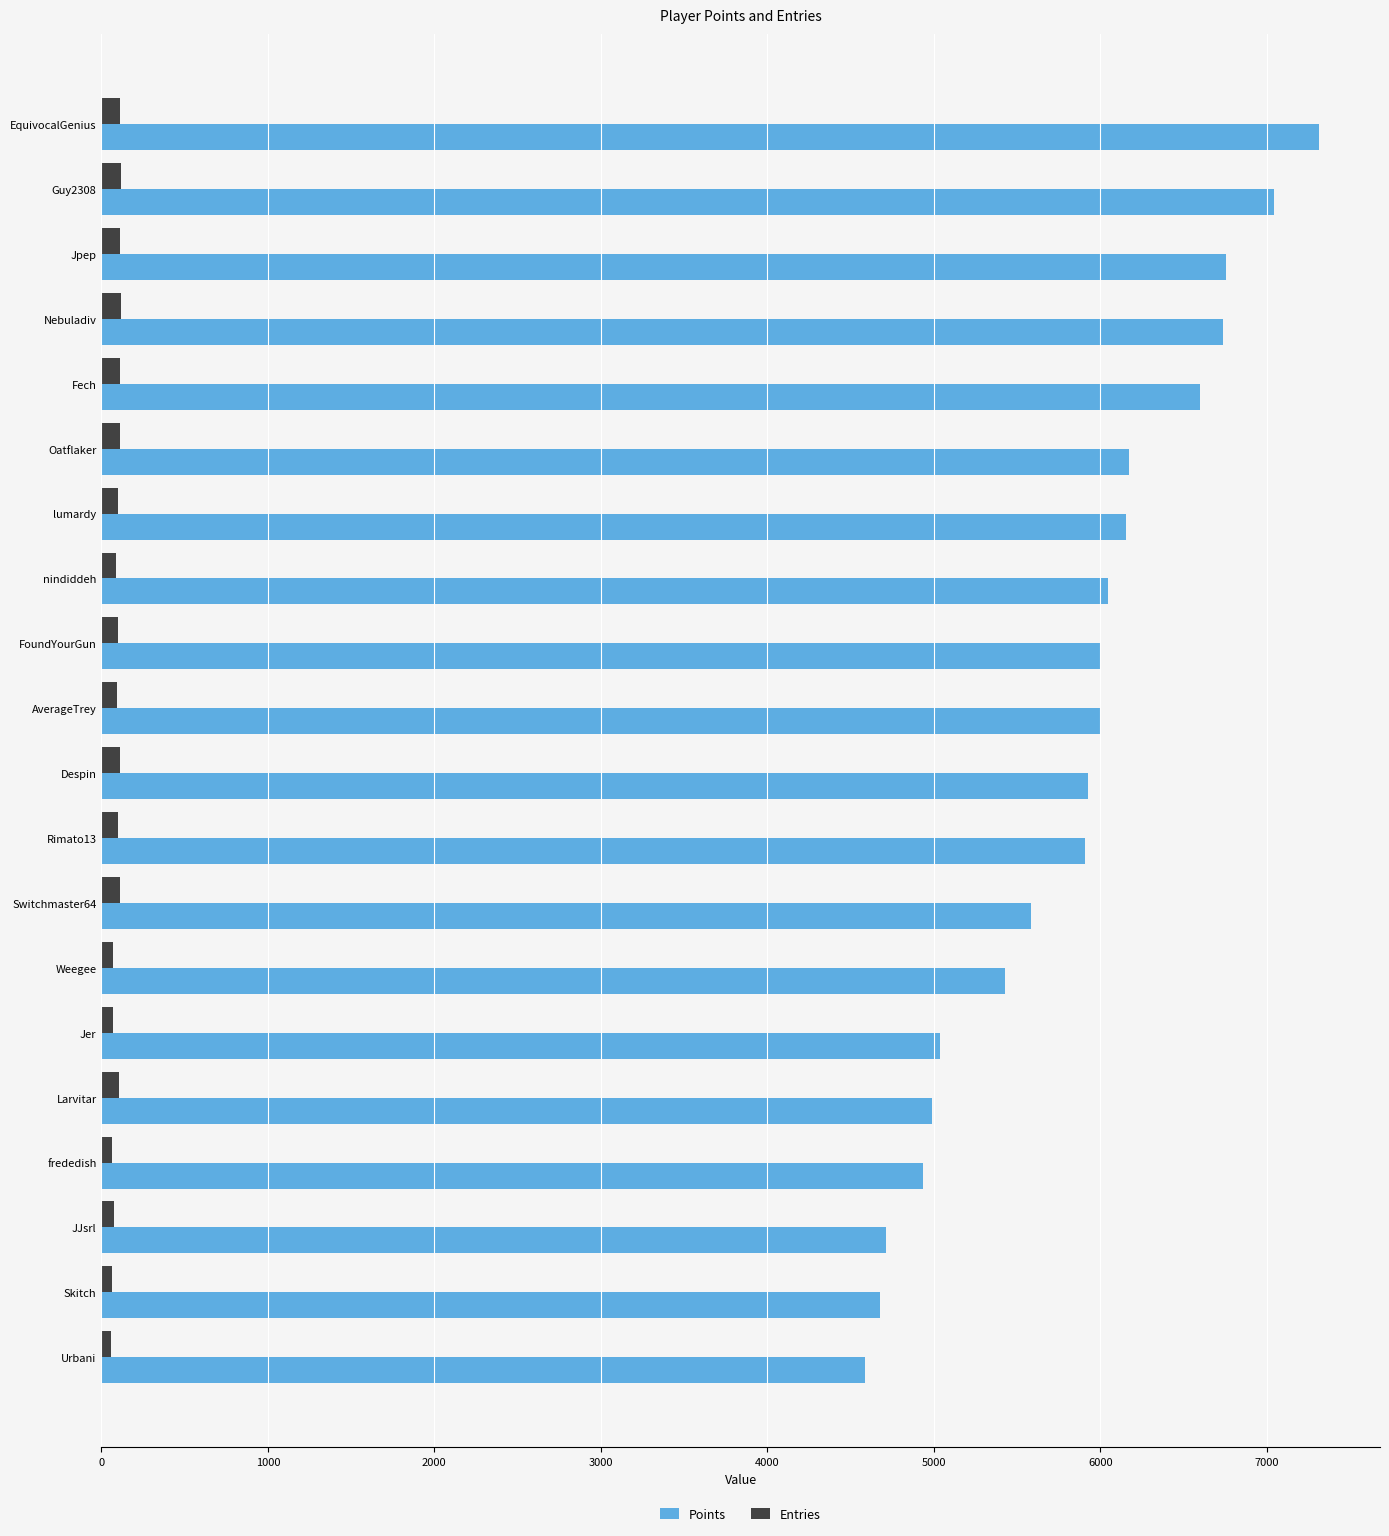

At Switchmaster64, list the series in order from smallest to largest.

Entries, Points